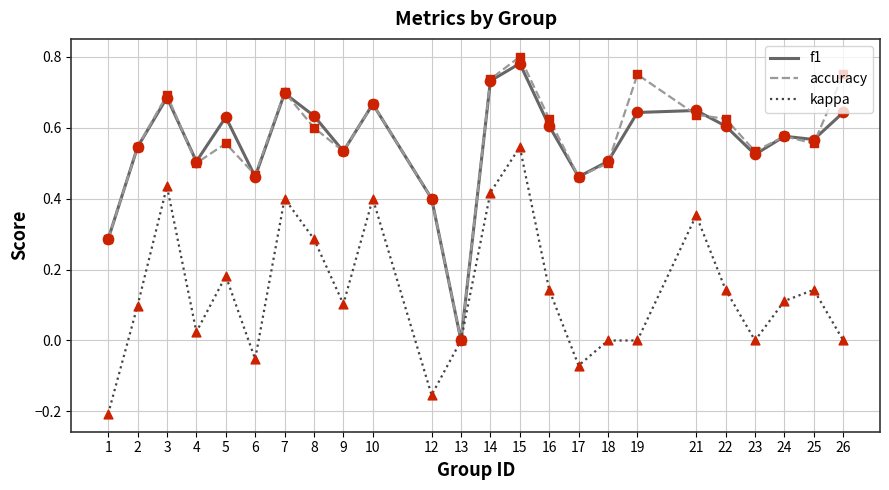

Which series changed the most between 4 and 14?

kappa